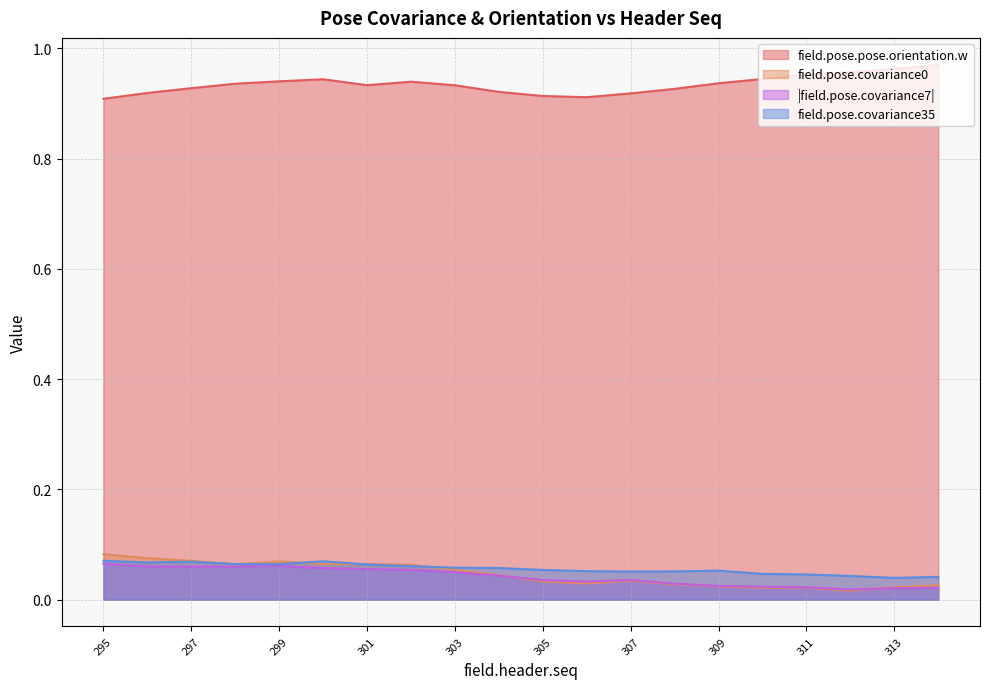

Rank the series by their maximum value, from highest to lowest.

field.pose.pose.orientation.w, field.pose.covariance0, field.pose.covariance35, field.pose.covariance7